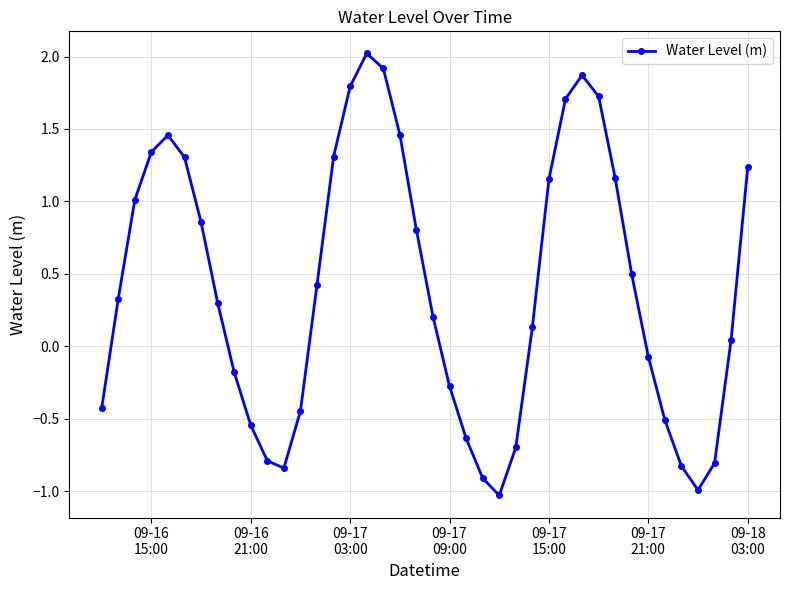

What is the maximum value shown in the chart?

2.0